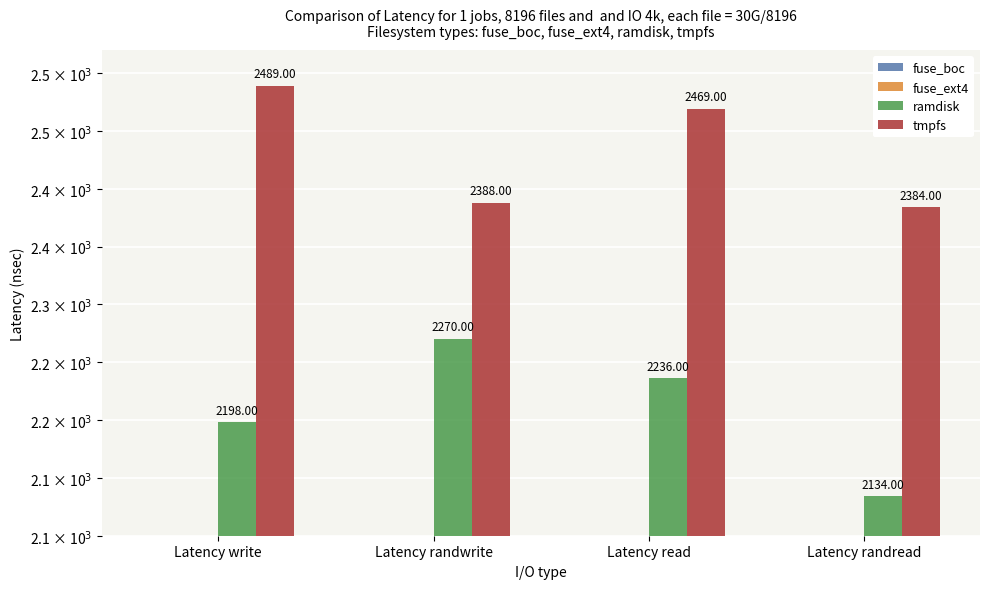

Which has a higher value, Latency read or Latency randwrite?

Latency randwrite